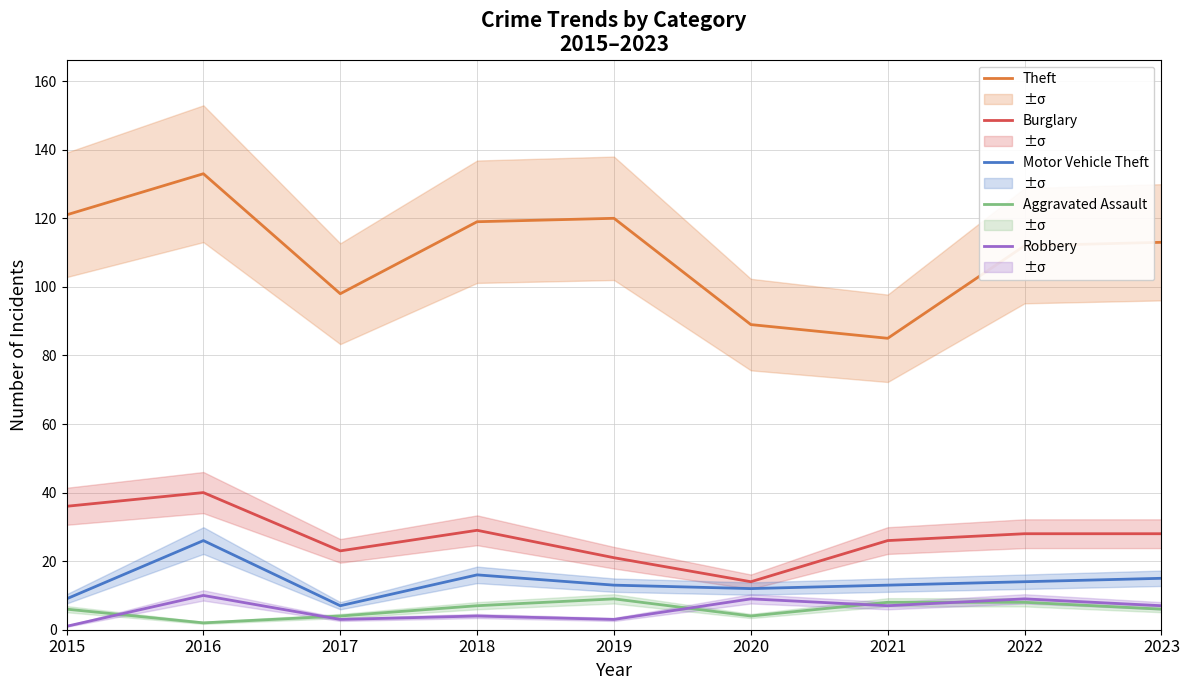

What are all the series names shown in the legend?

Theft, Burglary, Motor Vehicle Theft, Aggravated Assault, Robbery